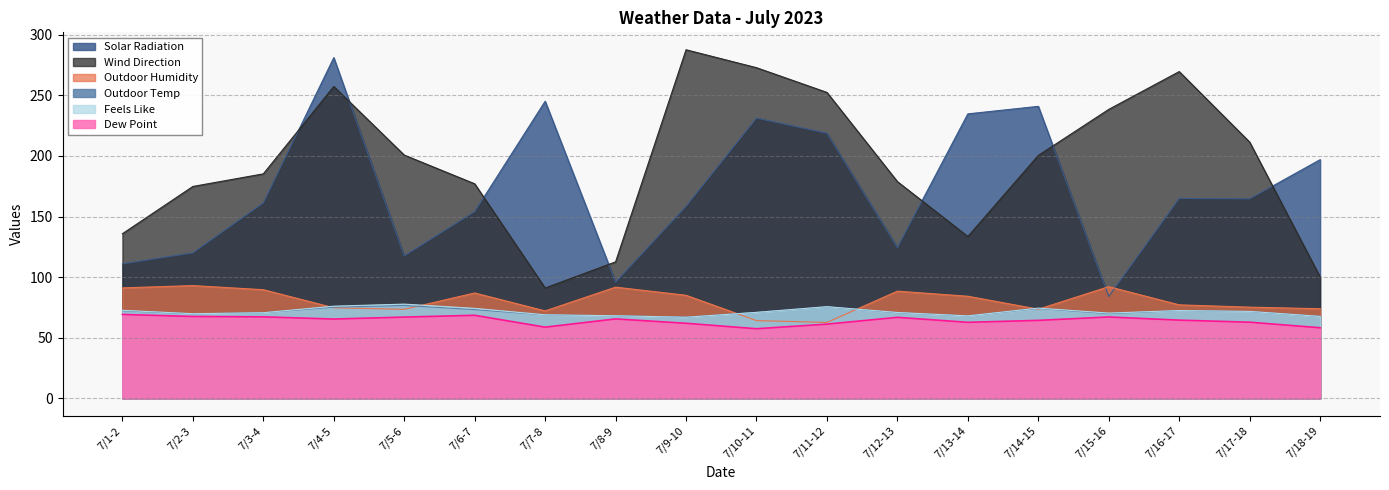

What is the minimum value for Outdoor Humidity?

62.6